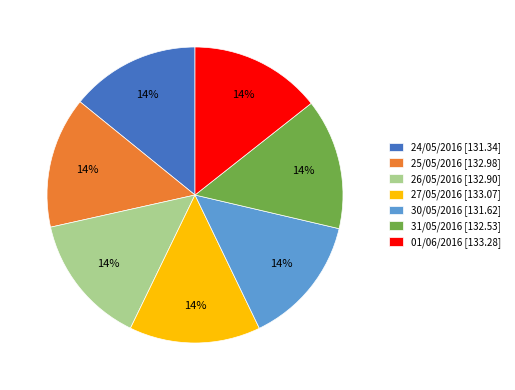

Does 24/05/2016 [131.34] represent more than half of the total?

No